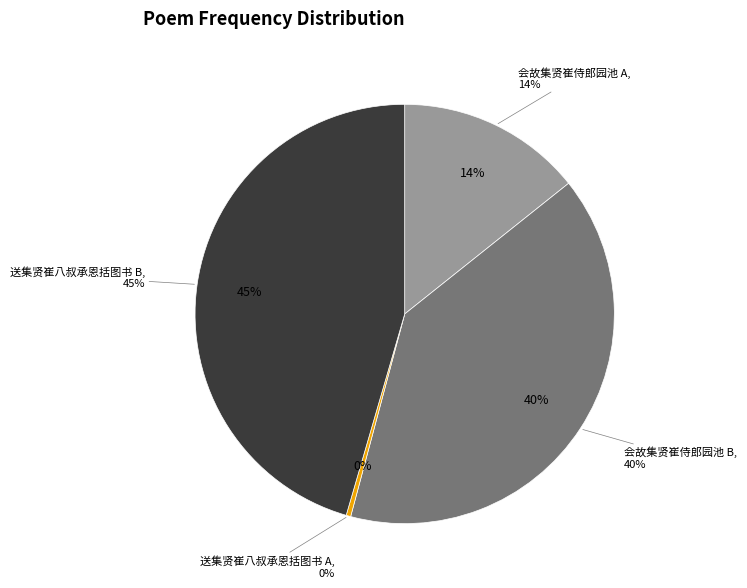

Rank the categories by value from lowest to highest.

送集贤崔八叔承恩括图书 (9203), 会故集贤崔侍郎园池 (372552), 会故集贤崔侍郎园池 (1039436), 送集贤崔八叔承恩括图书 (1186368)